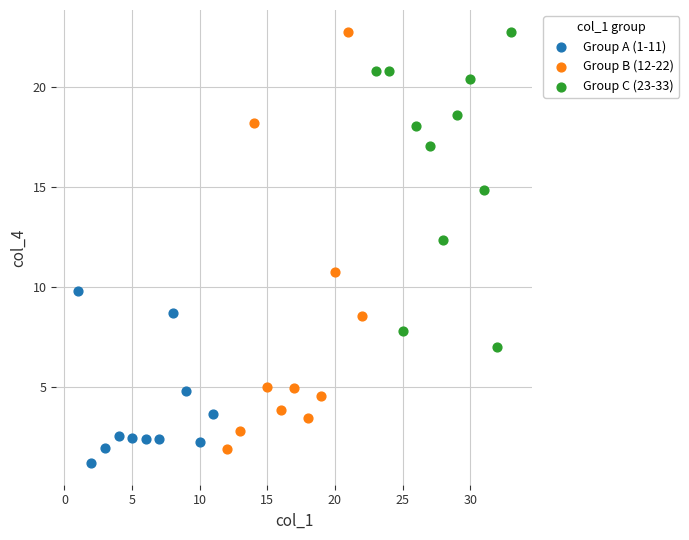

What are all the series names shown in the legend?

Group A (1-11), Group B (12-22), Group C (23-33)